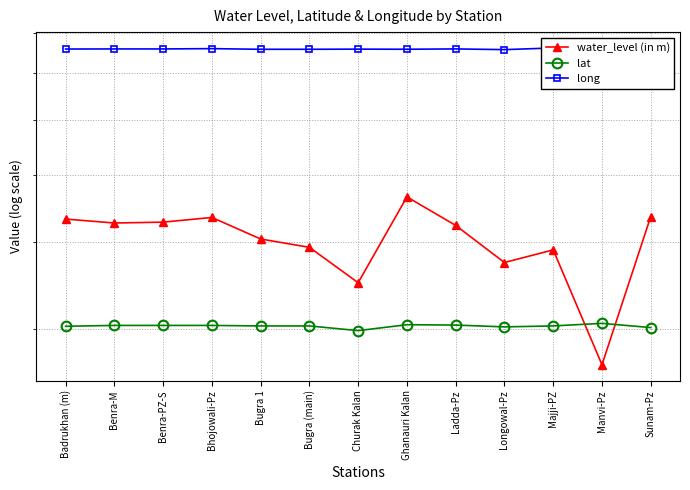

Which series changed the most between Ghanauri Kalan and Sunam-Pz?

water_level (in m)